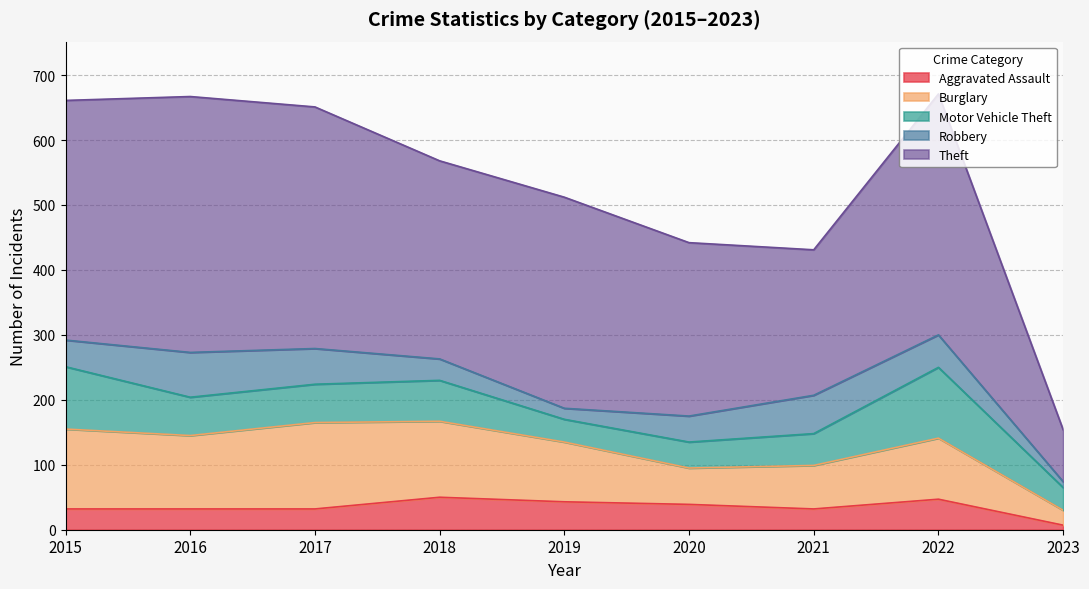

What is the value of the Aggravated Assault point at the 4th from the left?

50